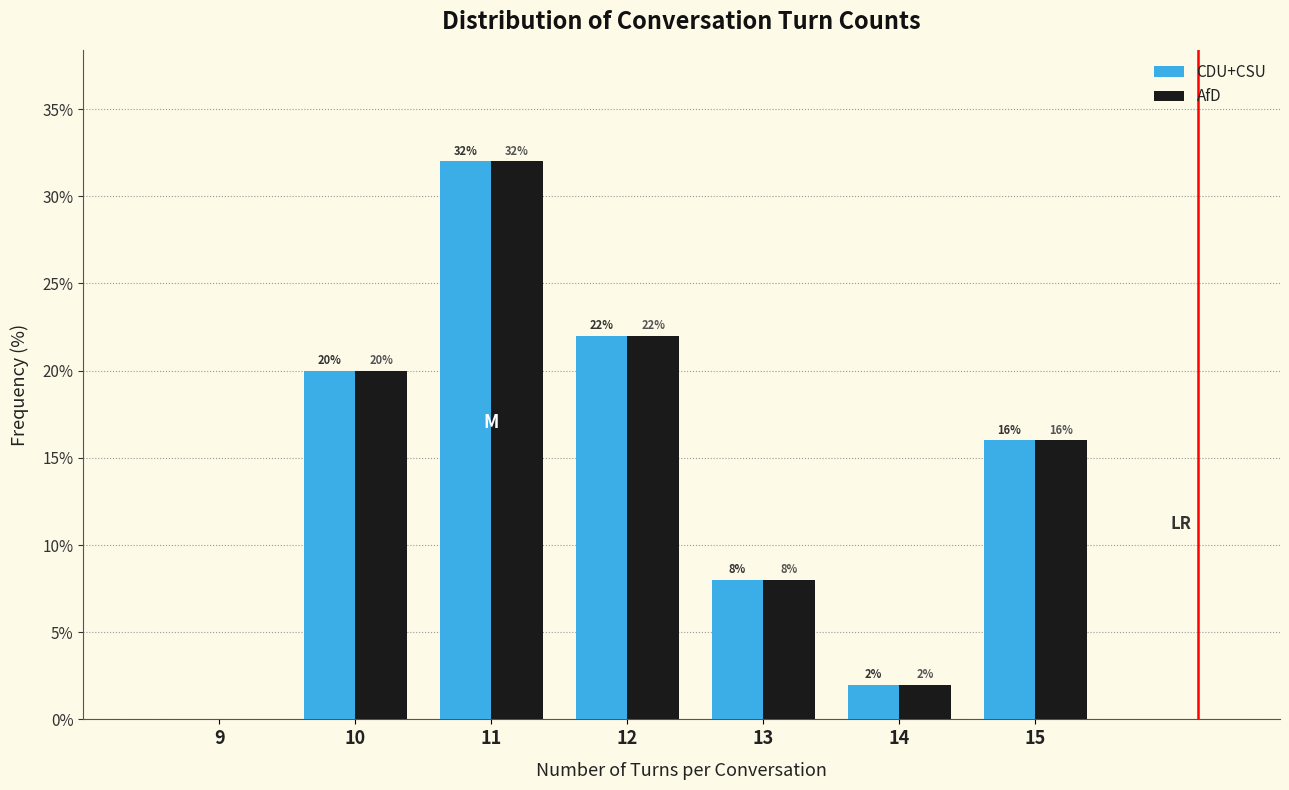

Reading left to right, list all the values displayed in this chart.

CDU+CSU: 9=0	10=20	11=32	12=22	13=8	14=2	15=16
AfD: 9=0	10=20	11=32	12=22	13=8	14=2	15=16